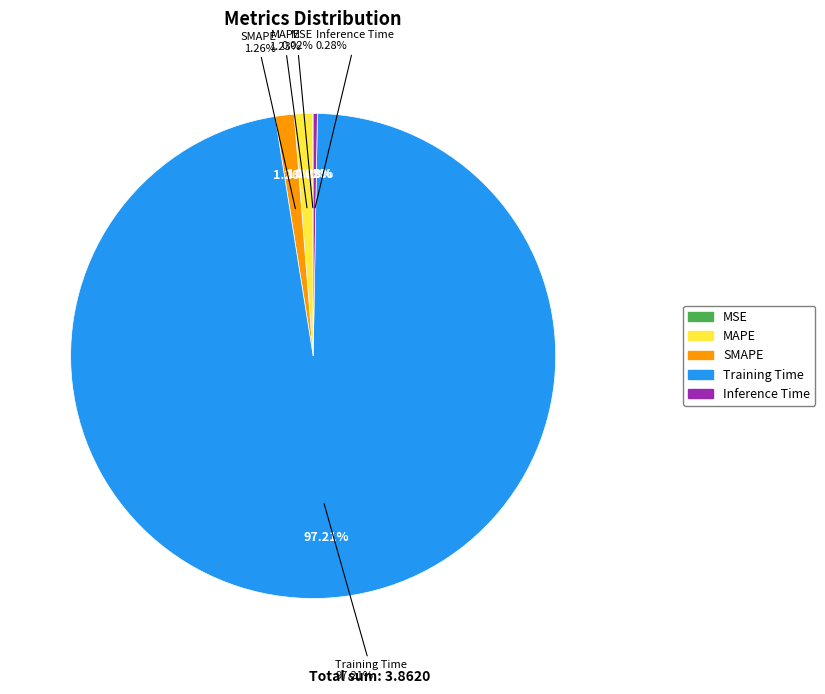

True or false: MAPE accounts for 1% of the total.

True